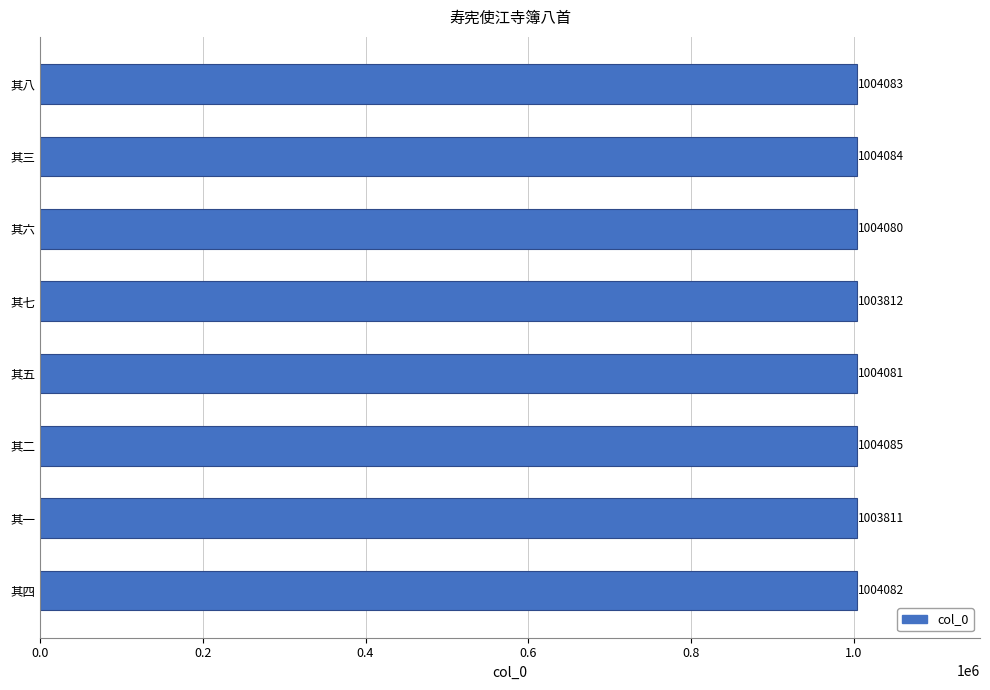

Approximately how many times larger is the value at 其二 compared to 其六?

1.0